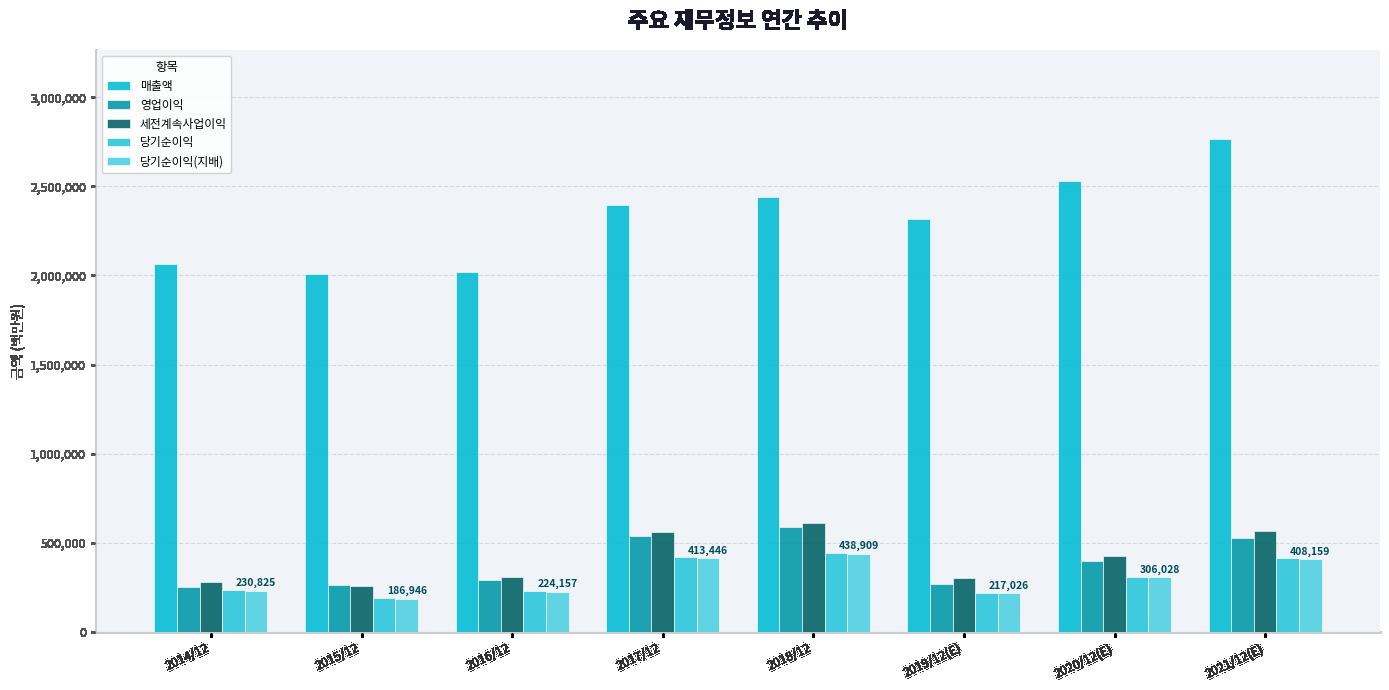

What is the label of the 5th bar from the right?

2017/12